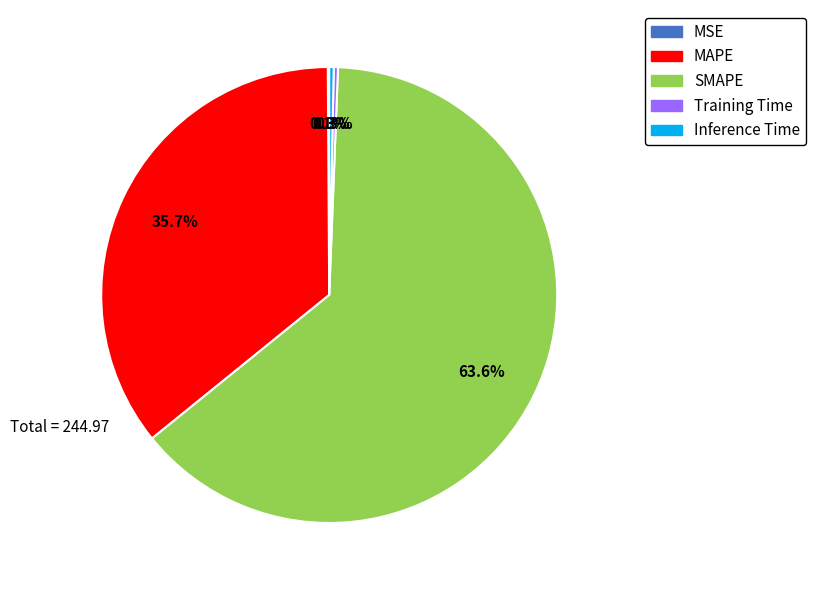

The SMAPE slice represents 54% of the pie. True or false?

False